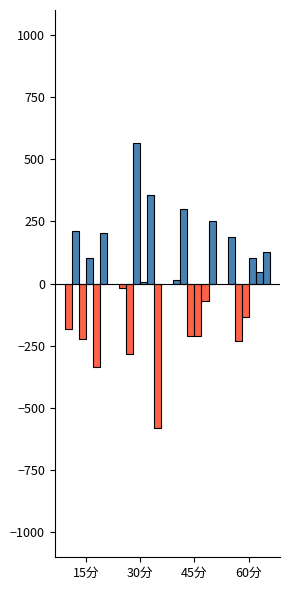

What is the difference between the highest and lowest values at 60分?

418.3